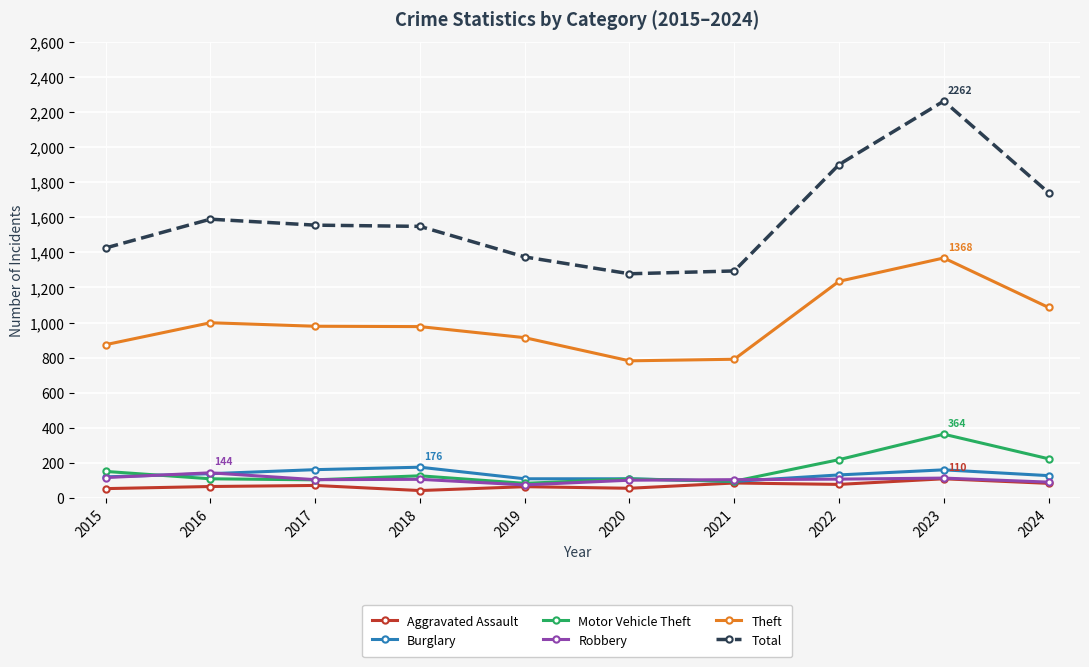

What is the value of the Robbery point at the 5th from the left?

75